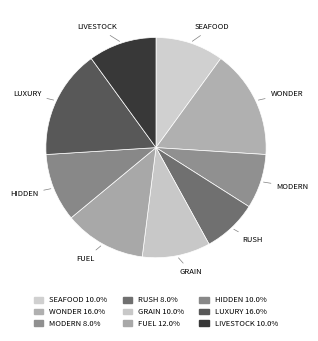

How many slices are in this pie chart?

9